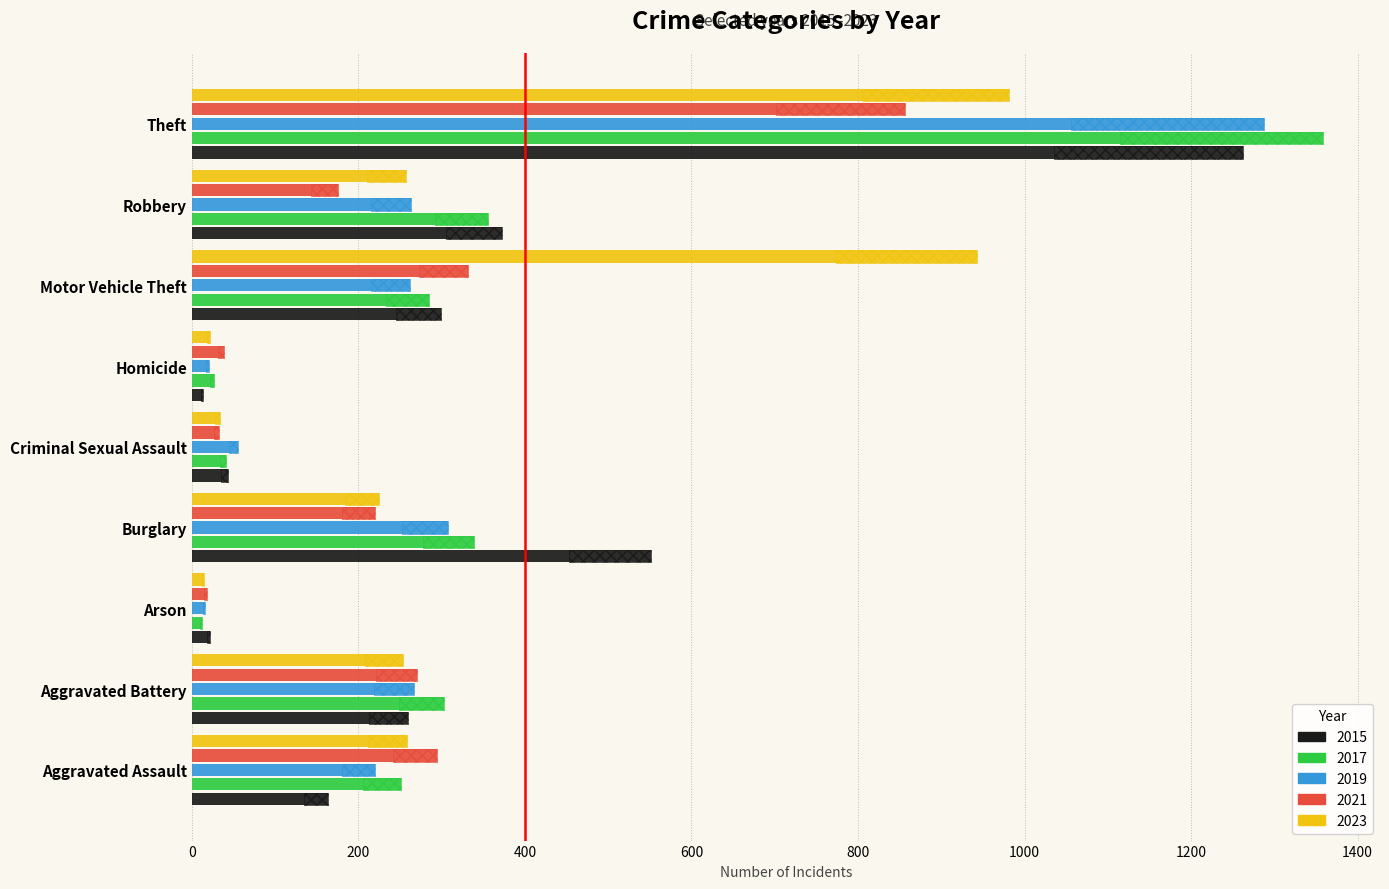

What position from the left is Homicide?

6